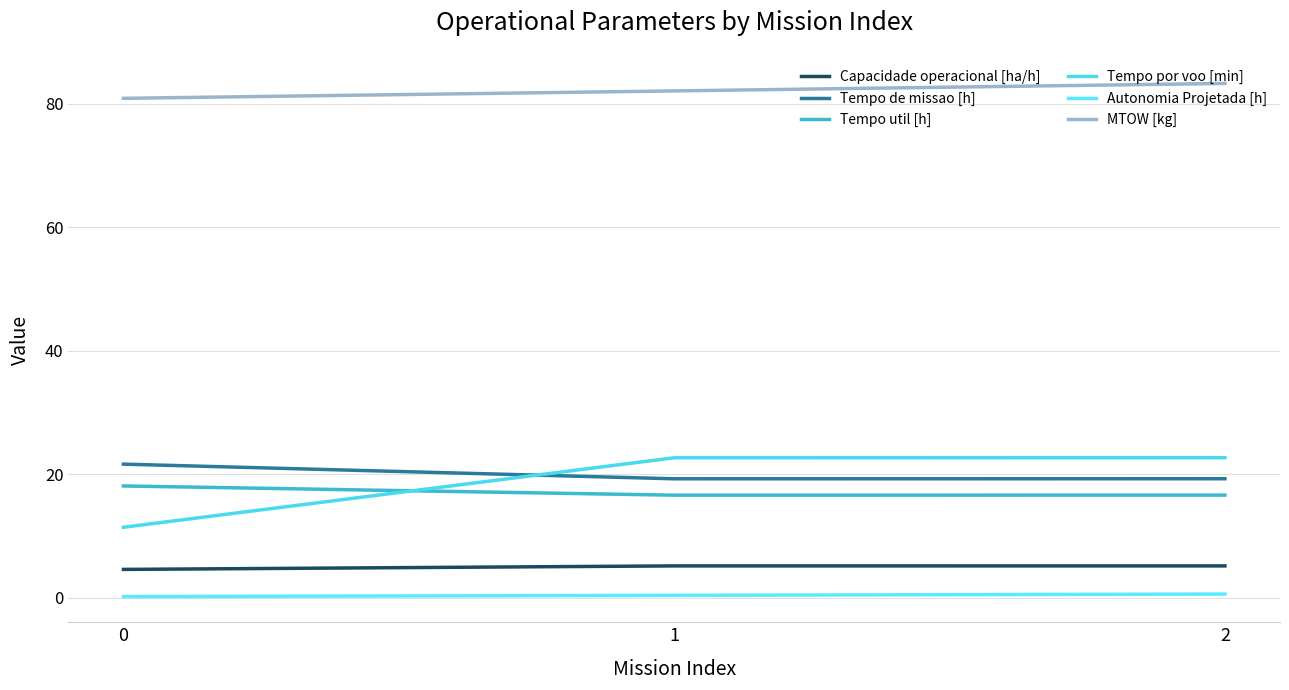

True or false: Autonomia Projetada [h] has a value of 0.2 at 0.

True